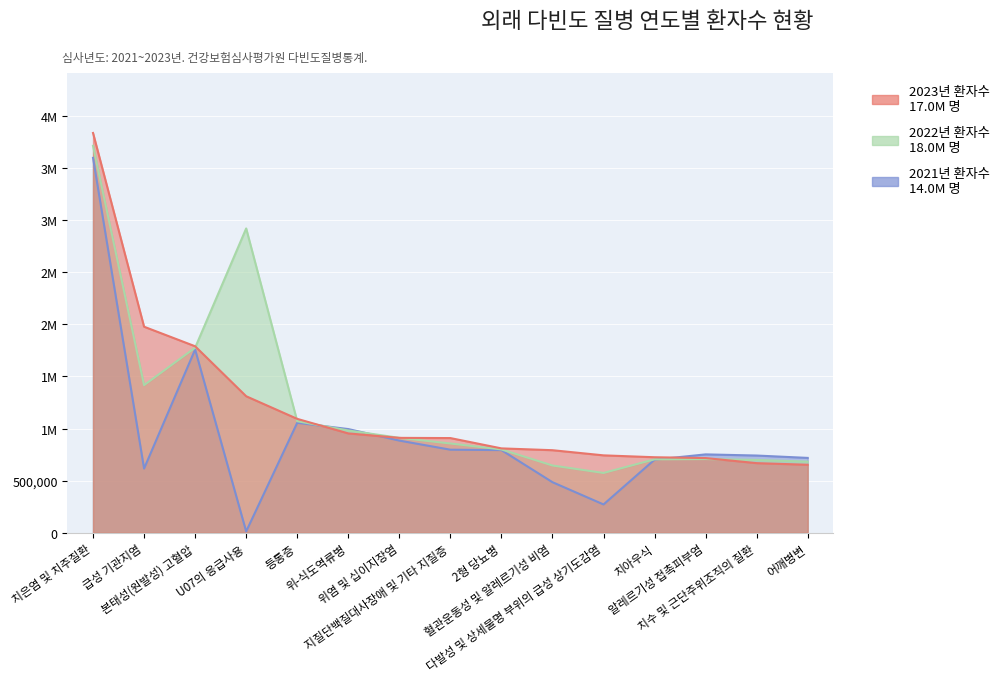

True or false: 2022년 환자수 and 2023년 환자수 cross at least once.

True